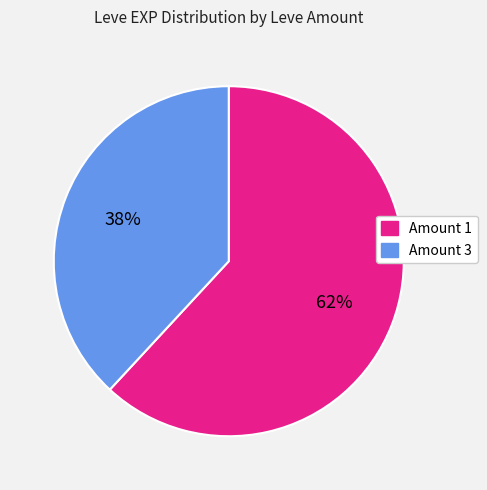

To the nearest percent, what is the difference between the largest and smallest slice percentages?

24%